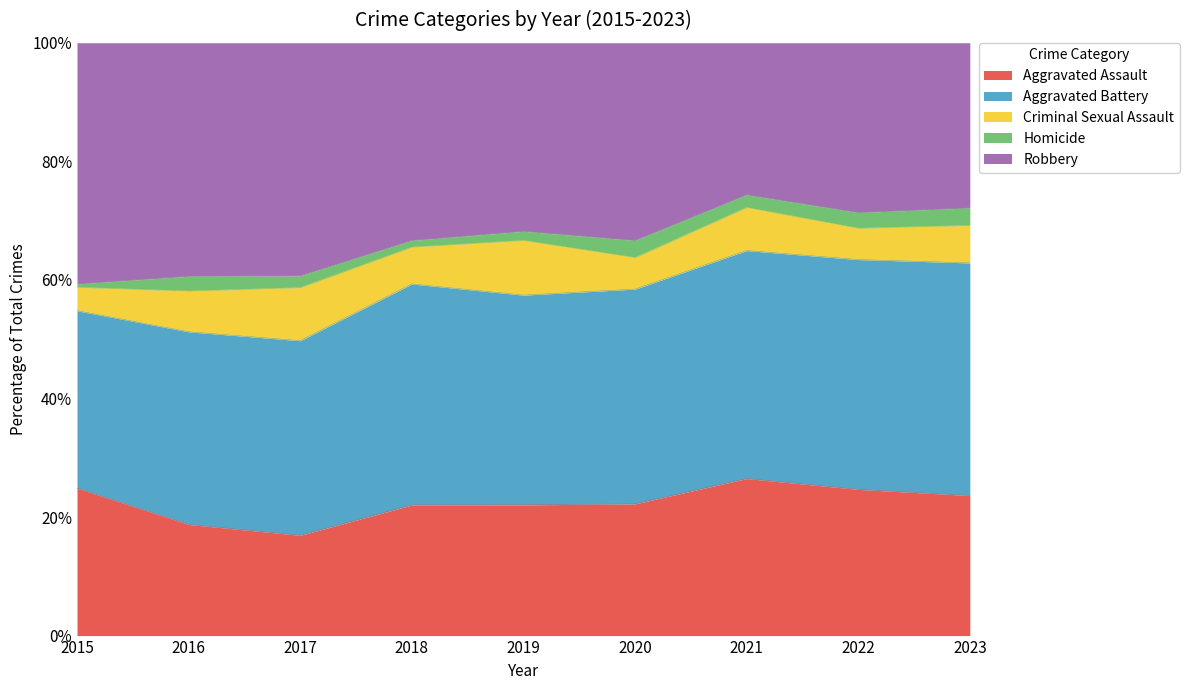

True or false: Aggravated Assault has a value of 45 at 2016.

False